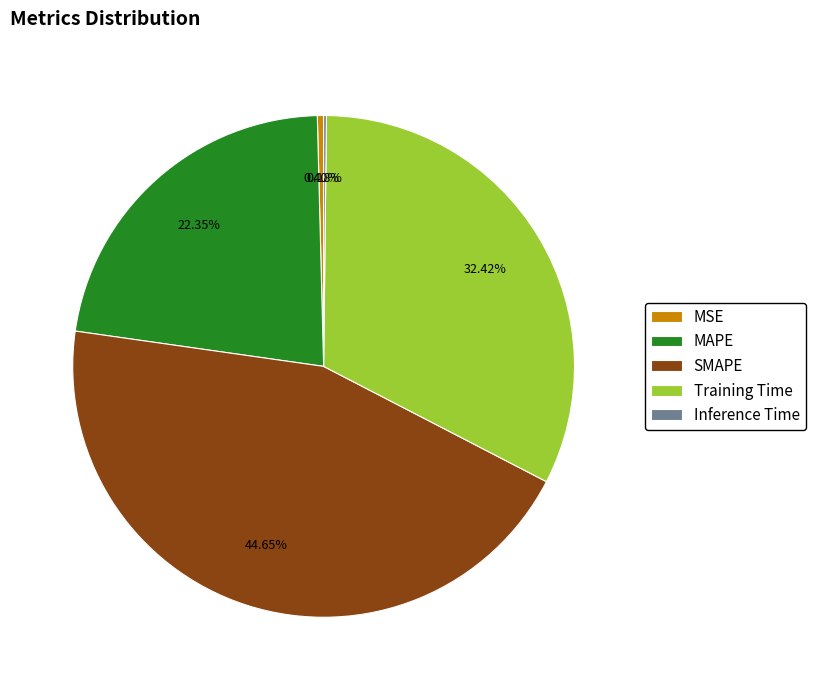

Is it true that SMAPE is 39% of the pie?

False